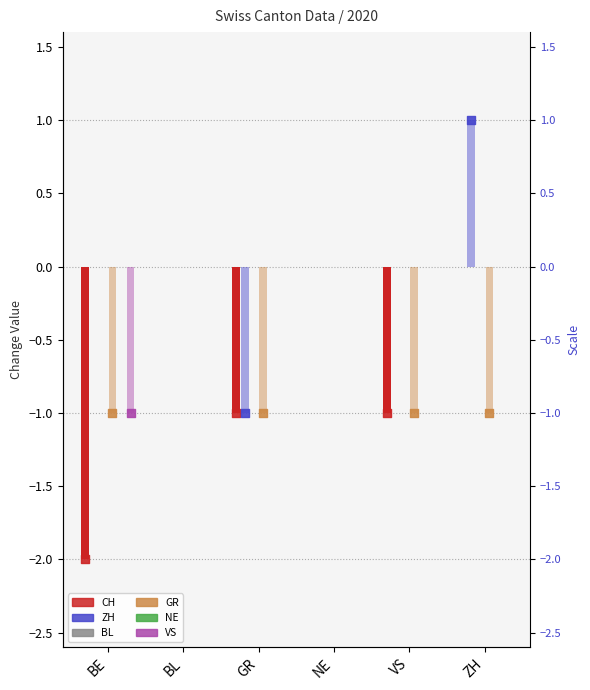

At which category is the sum across all series the highest?

BL